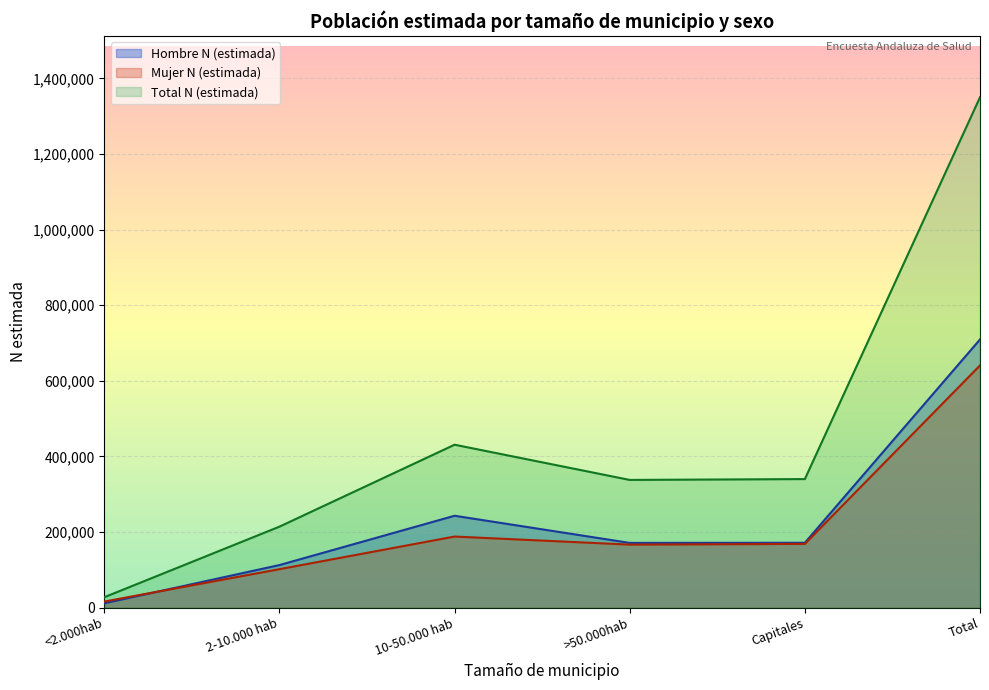

What is the sum of the Hombre N (estimada) values at >50.000hab and Capitales?

342575